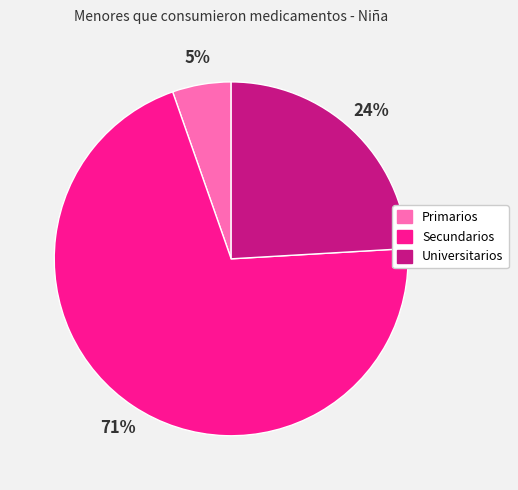

How many slices are in this pie chart?

3